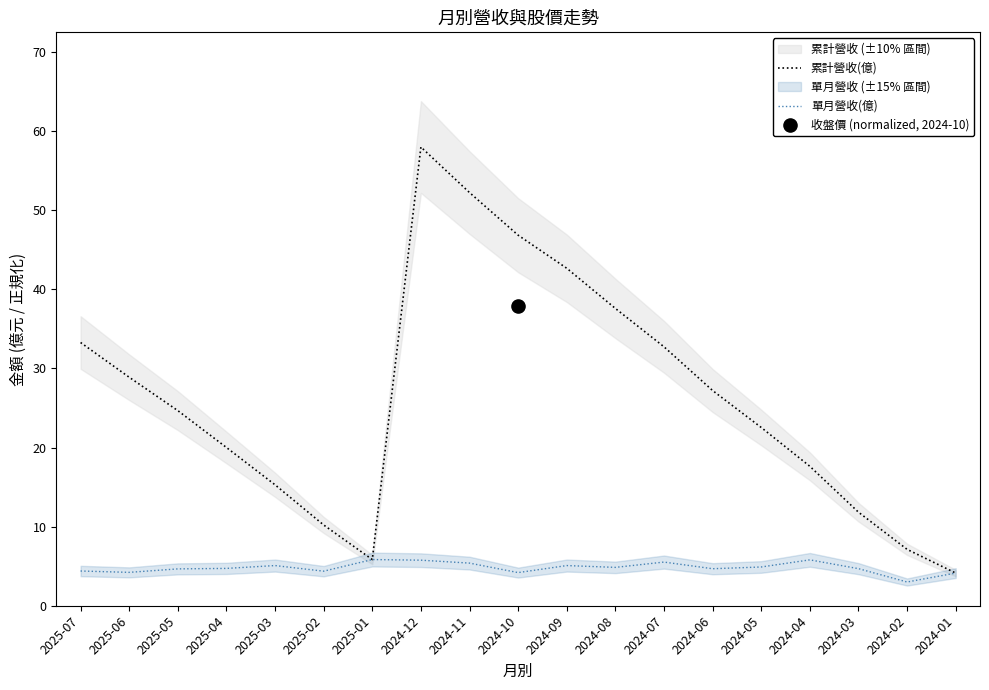

What is the total value across all series at 2025-05?

29.3